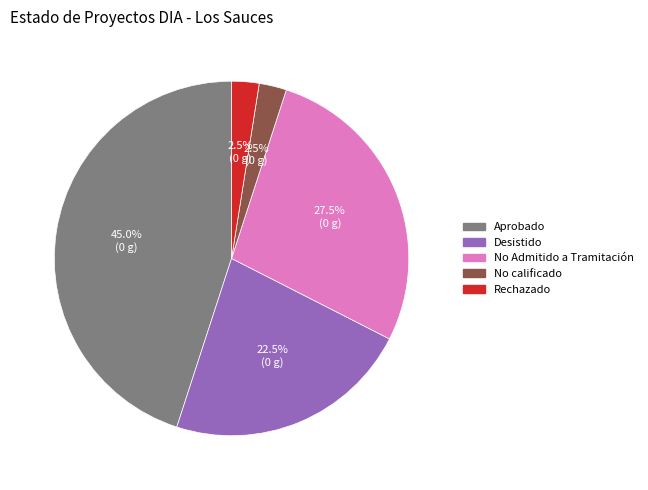

What percentage do No calificado and No Admitido a Tramitación together represent?

30.0%